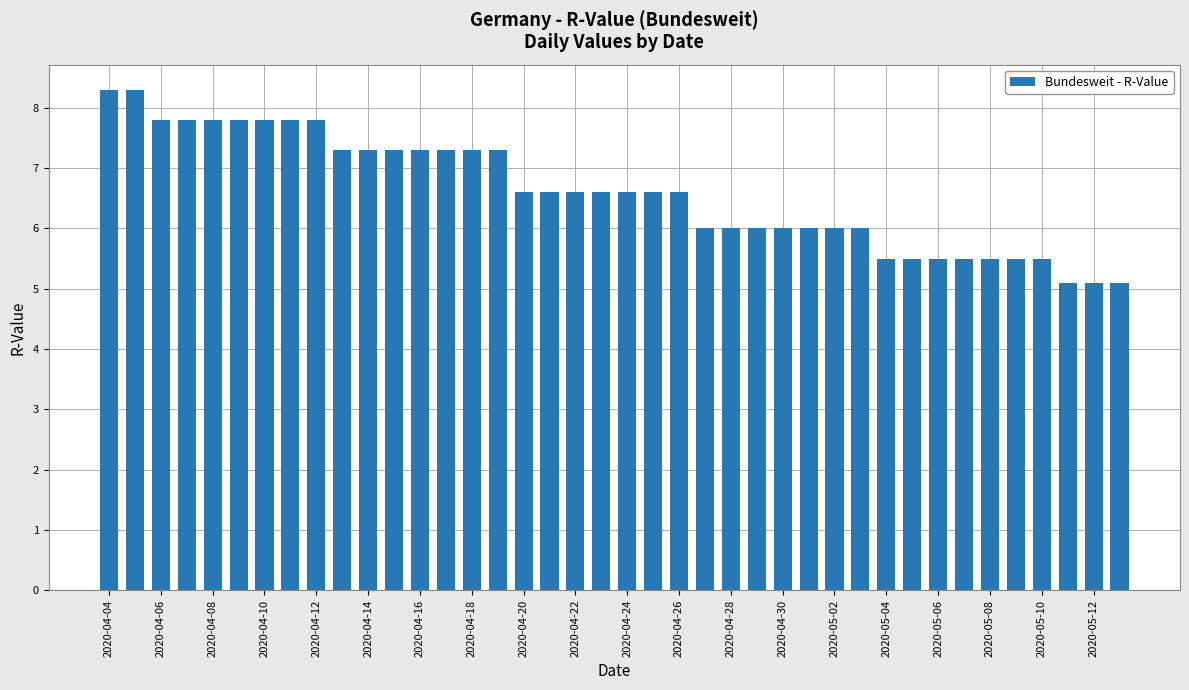

What is the difference between the second highest and second lowest values?

3.2